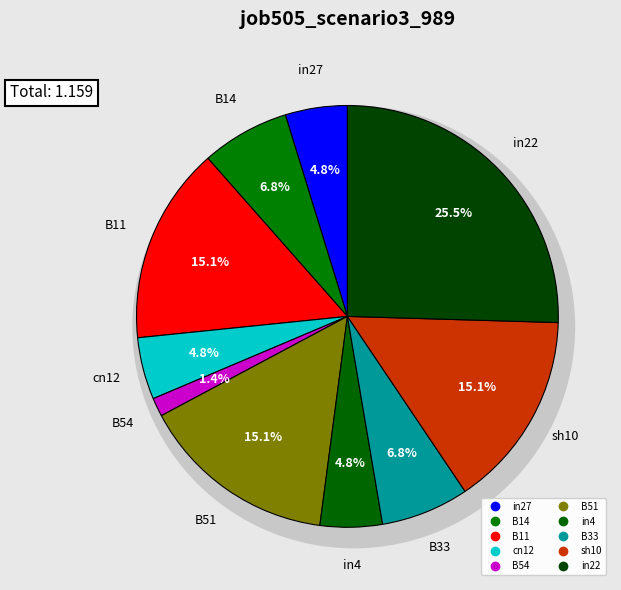

Count the number of slices in the pie.

10